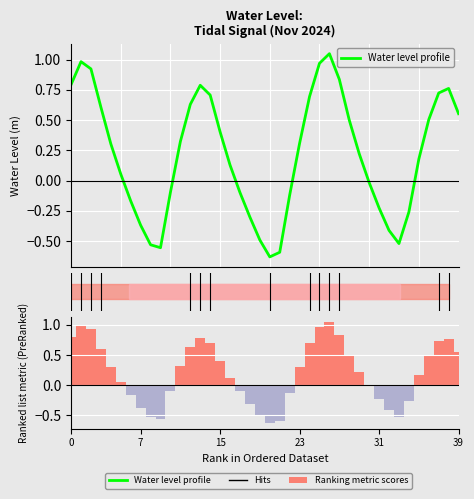

What is the label of the 8th bar from the right?

32